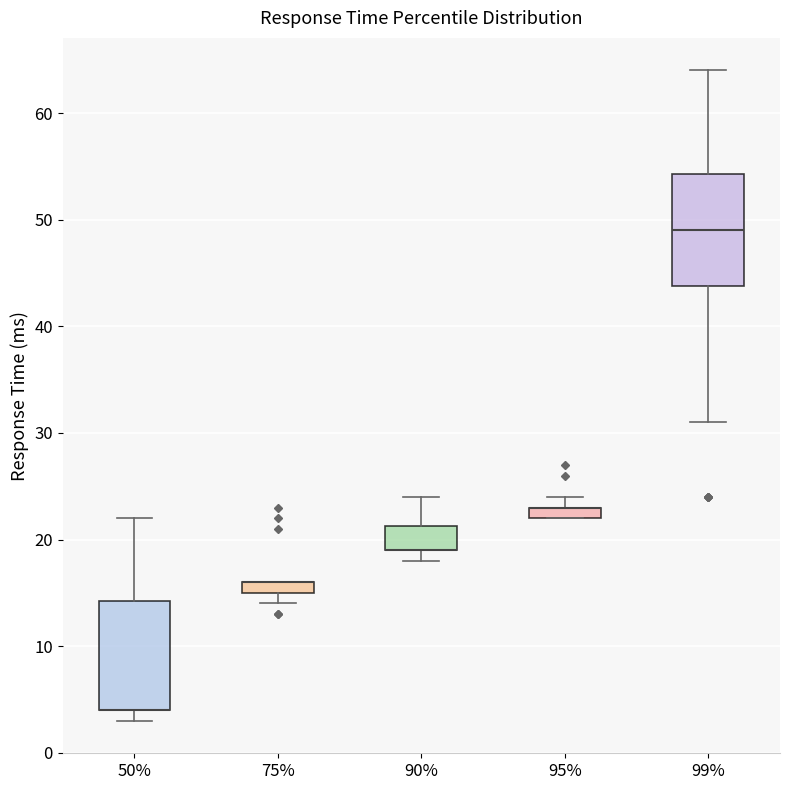

Where is the lower edge of the box at x = 50% on the y-axis? The values are not printed on the chart, so give them approximately, as read against the axis.

4